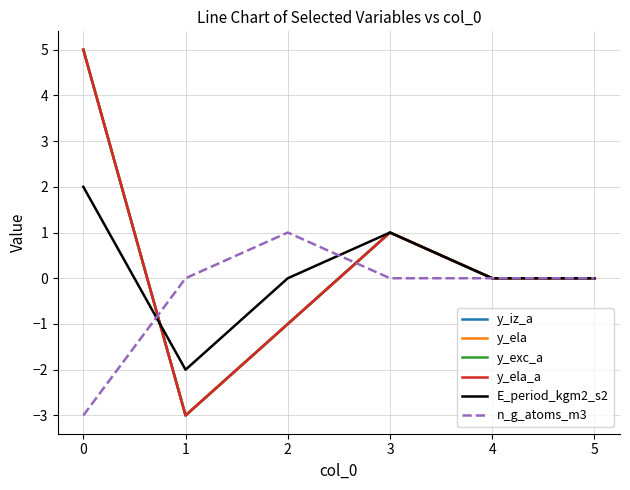

Reading left to right, list all the values displayed in this chart.

y_iz_a: 5	-3	-1	1	0	0
y_ela: 5	-3	-1	1	0	0
y_exc_a: 5	-3	-1	1	0	0
y_ela_a: 5	-3	-1	1	0	0
E_period_kgm2_s2: 2	-2	0	1	0	0
n_g_atoms_m3: -3	0	1	0	0	0